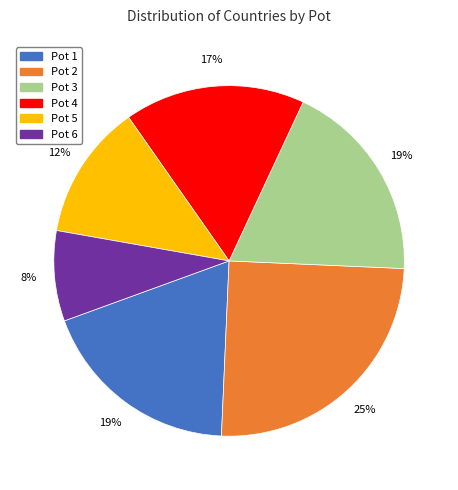

What percentage is the Pot 3 slice, to the nearest percent?

19%